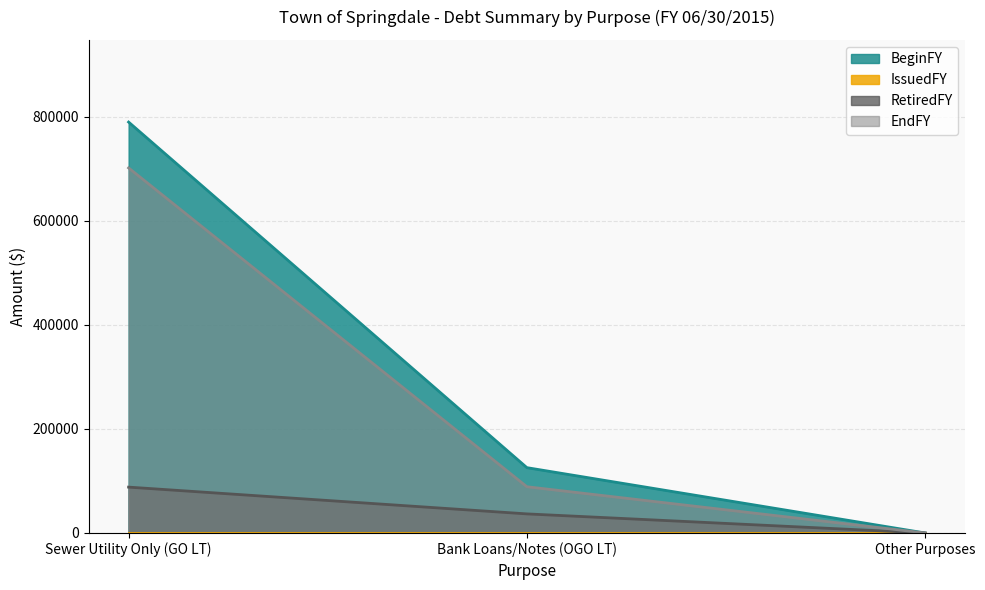

True or false: RetiredFY and IssuedFY cross at least once.

False